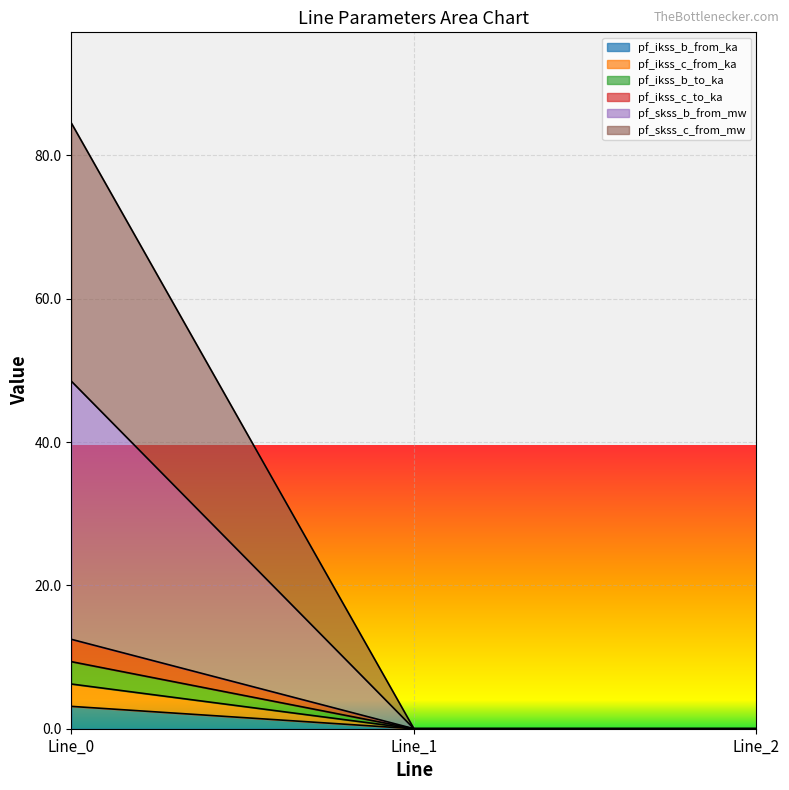

Is the value of pf_ikss_b_to_ka at Line_2 greater than the value of pf_ikss_c_from_ka at Line_0?

No